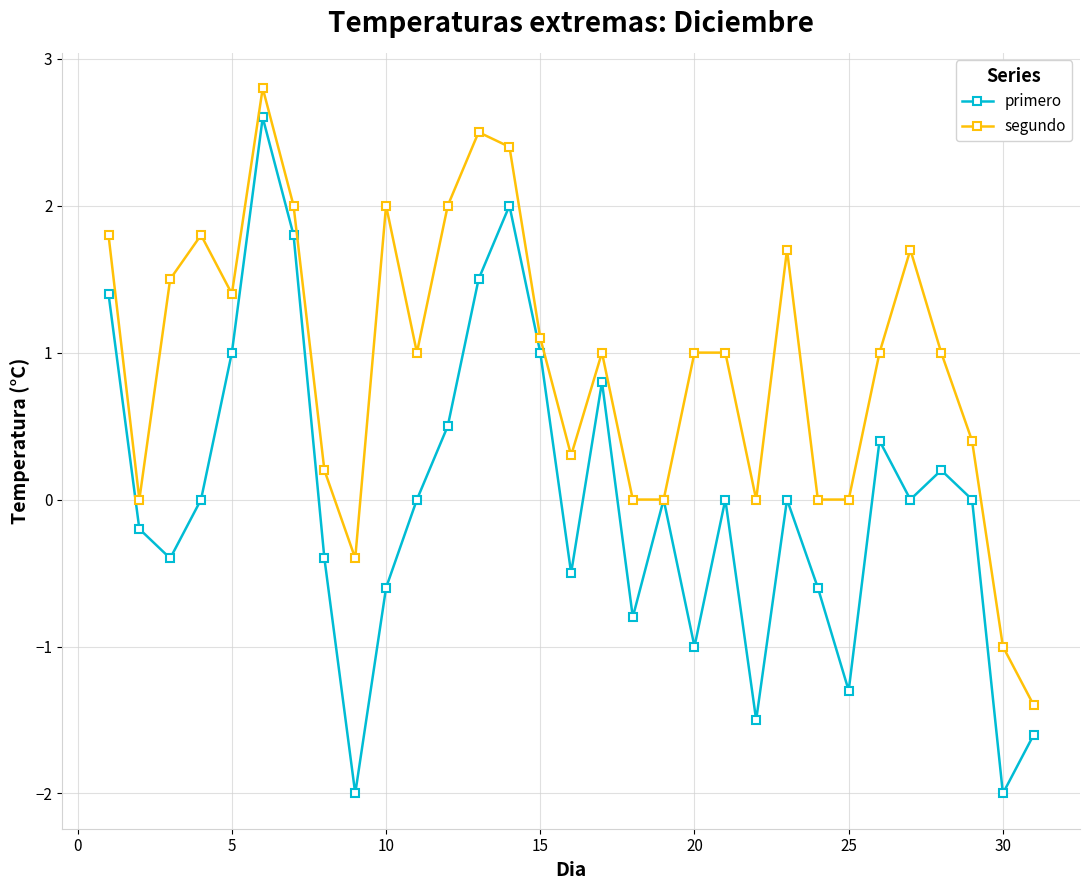

What is the maximum value for primero?

2.6